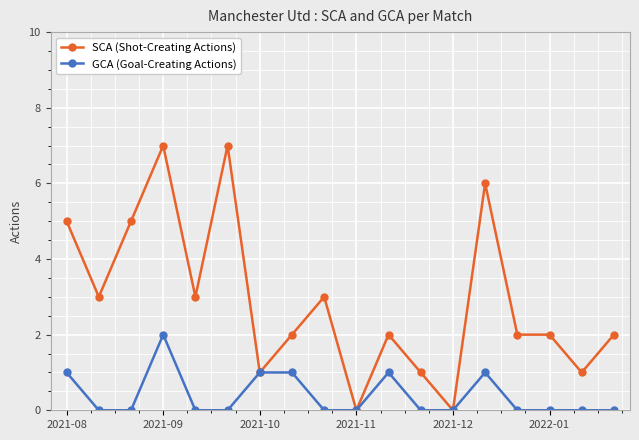

Which series has the largest total across all categories?

SCA (Shot-Creating Actions)